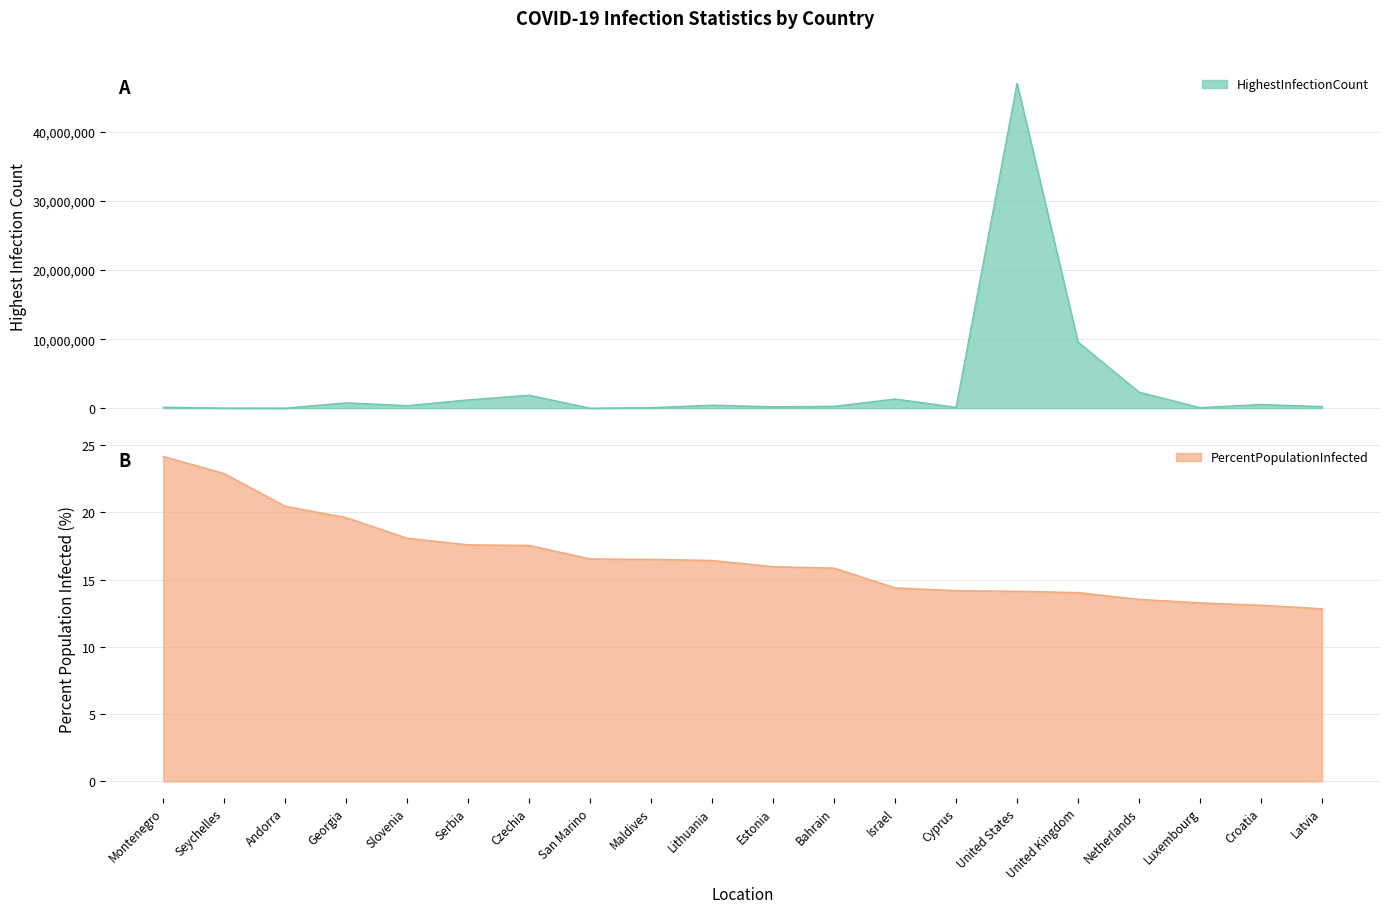

True or false: HighestInfectionCount and PercentPopulationInfected cross at least once.

False